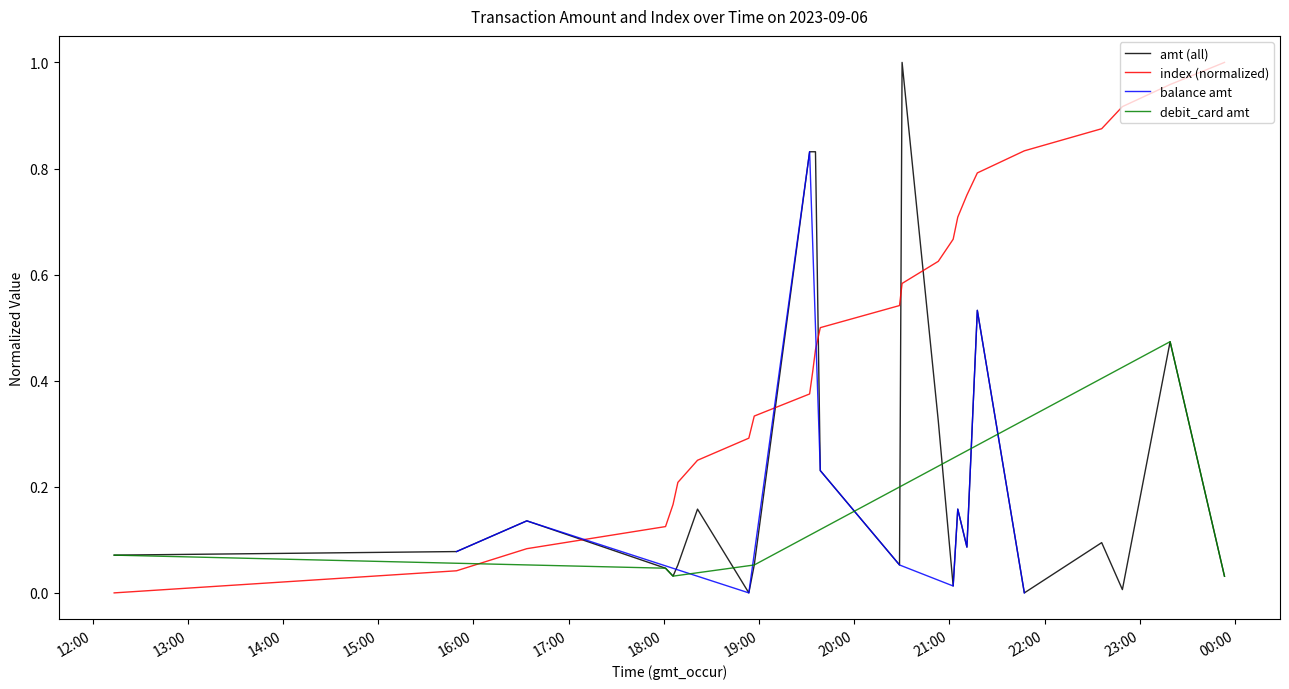

Which series changed the most between 2023-09-06 18:01:05 and 2023-09-06 23:53:28?

index